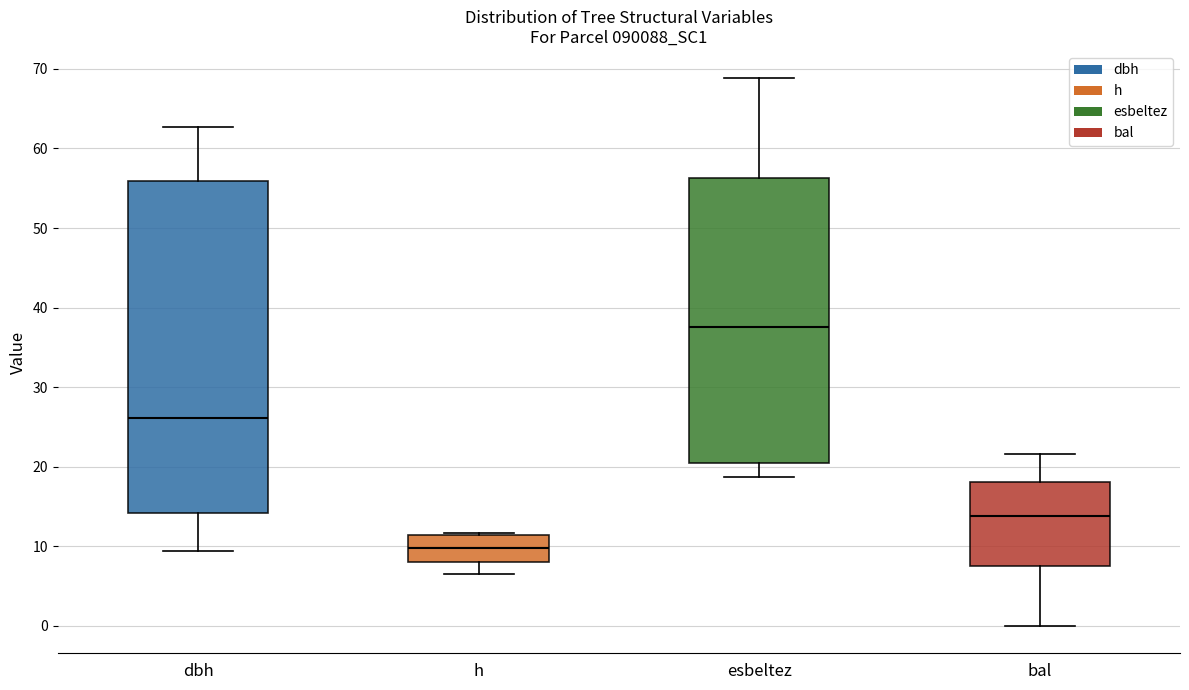

Which box is the tallest, from its lower edge to its upper edge?

dbh